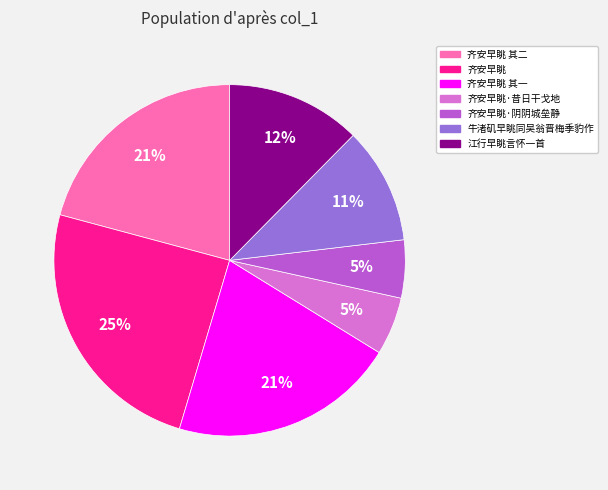

Between 齐安早眺·阴阴城垒静 and 齐安早眺, which is larger?

齐安早眺